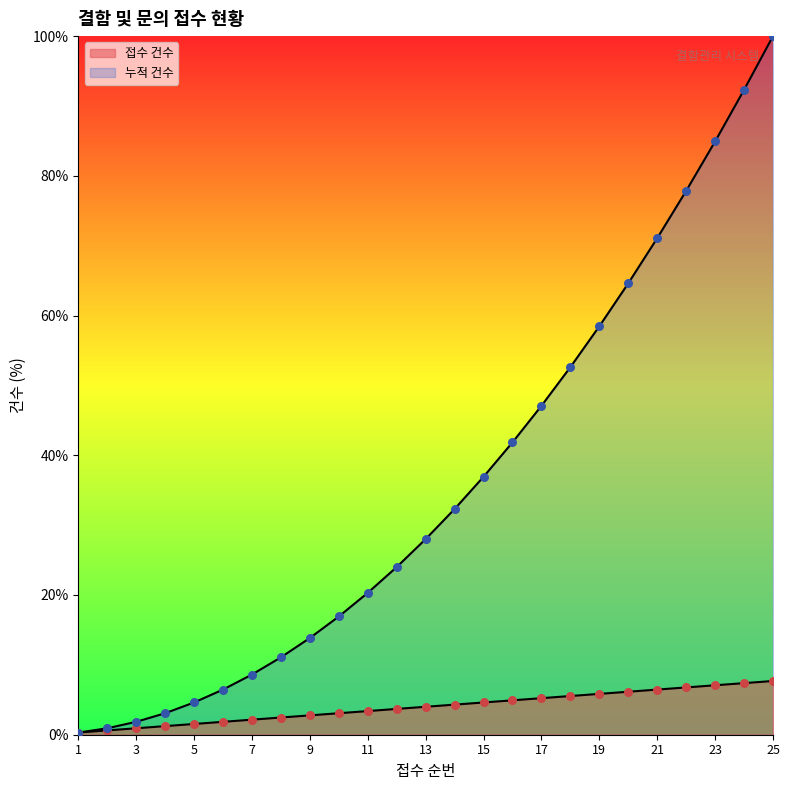

At how many categories does at least one series exceed 48?

8